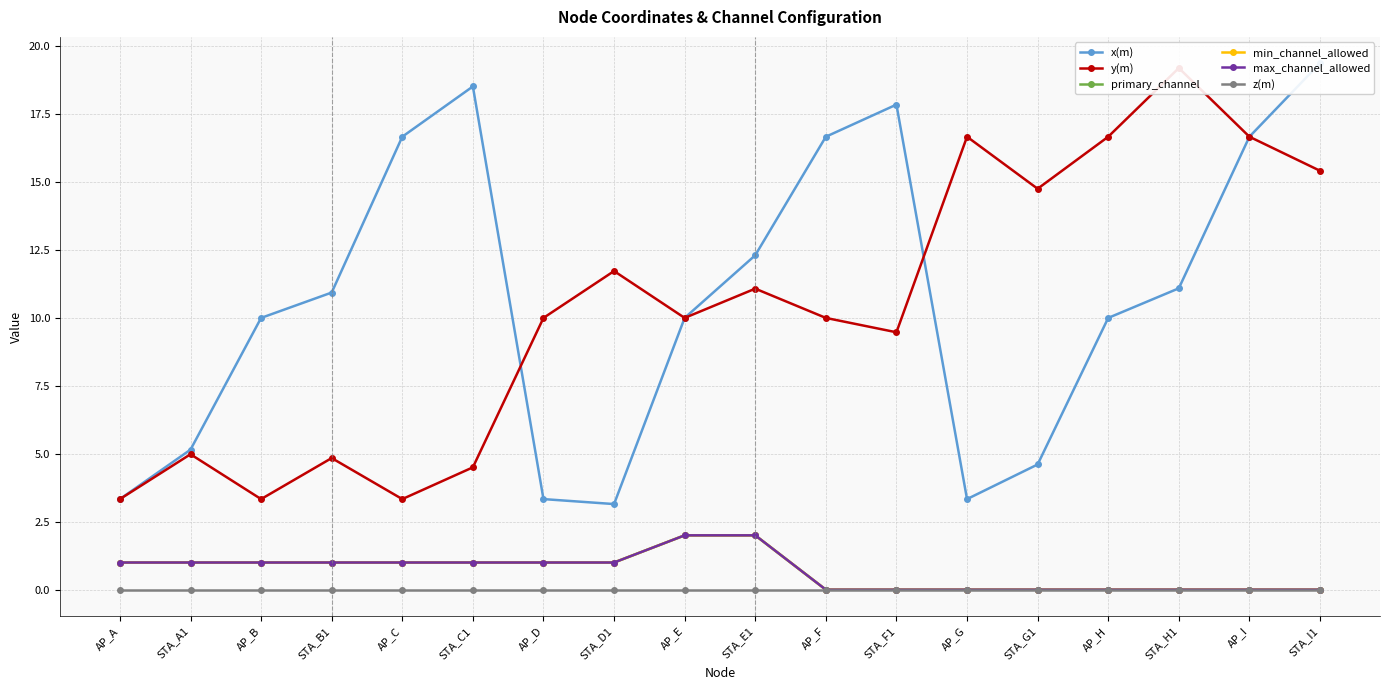

True or false: primary_channel has more than 0 points higher than both neighbors.

False